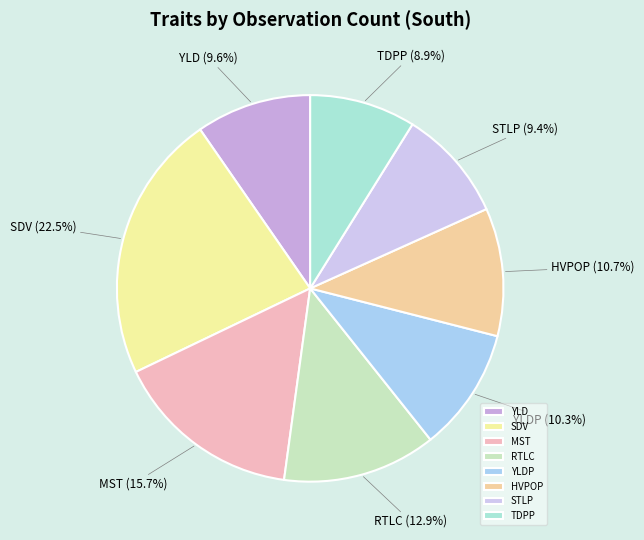

To the nearest percent, what is the difference between the MST and STLP slice percentages?

6%